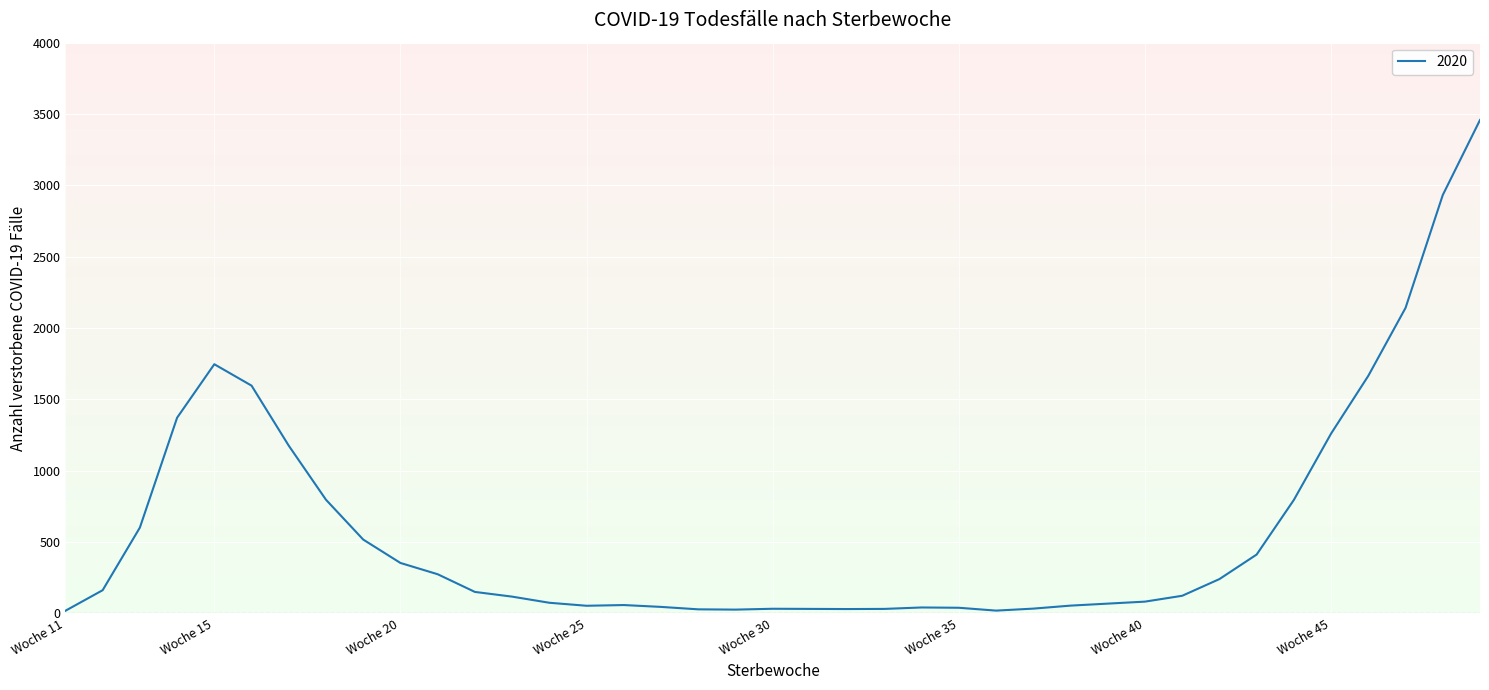

What is the greatest value displayed?

3458